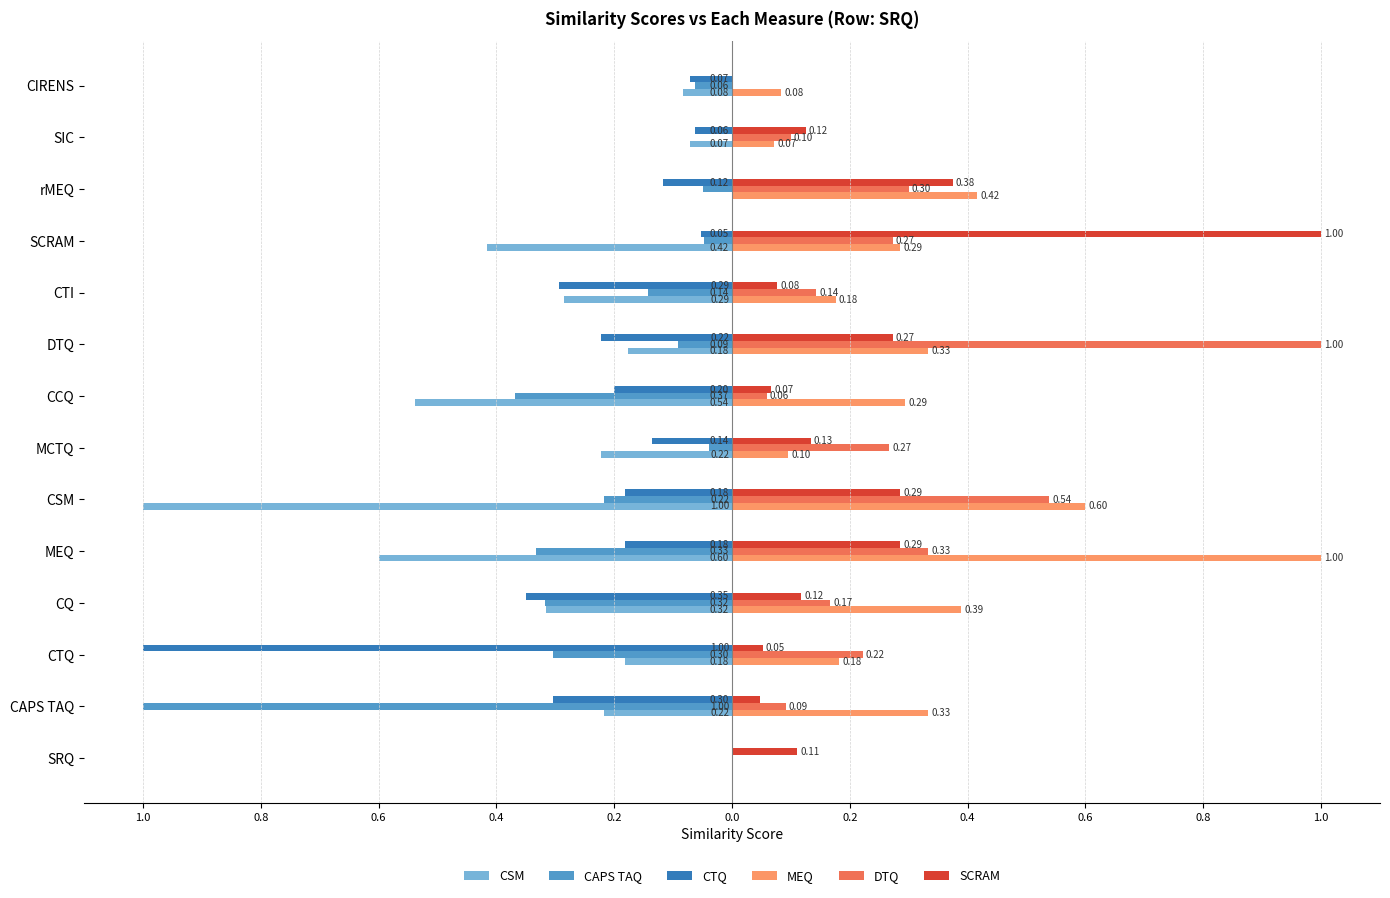

What are all the series names shown in the legend?

CSM, CAPS TAQ, CTQ, MEQ, DTQ, SCRAM